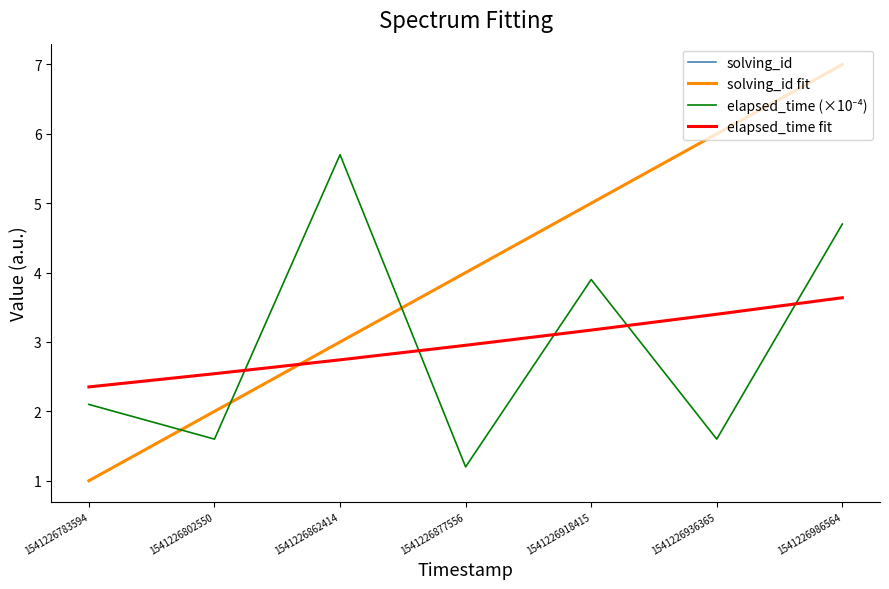

Does the chart have visible grid lines?

No